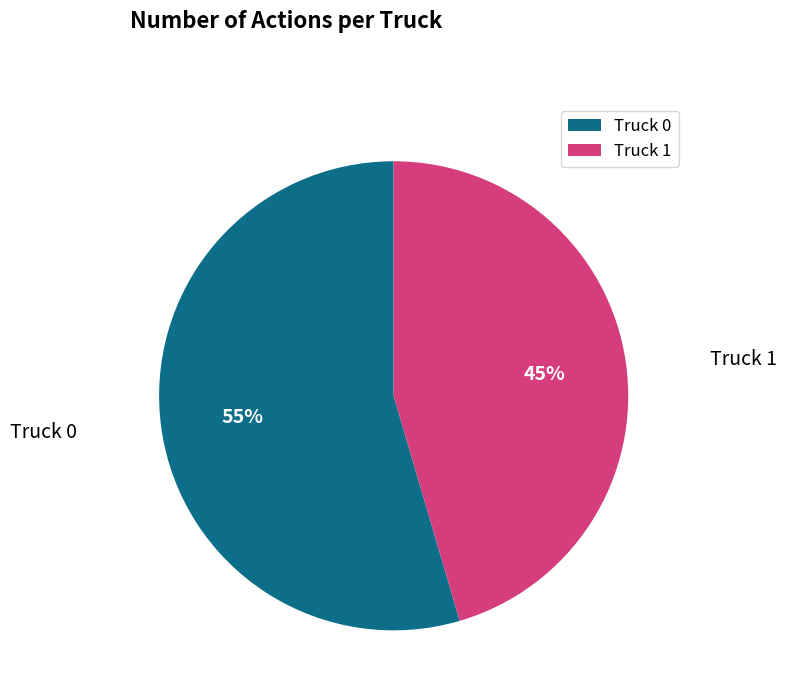

Which category has the smallest portion of the pie?

Truck 1